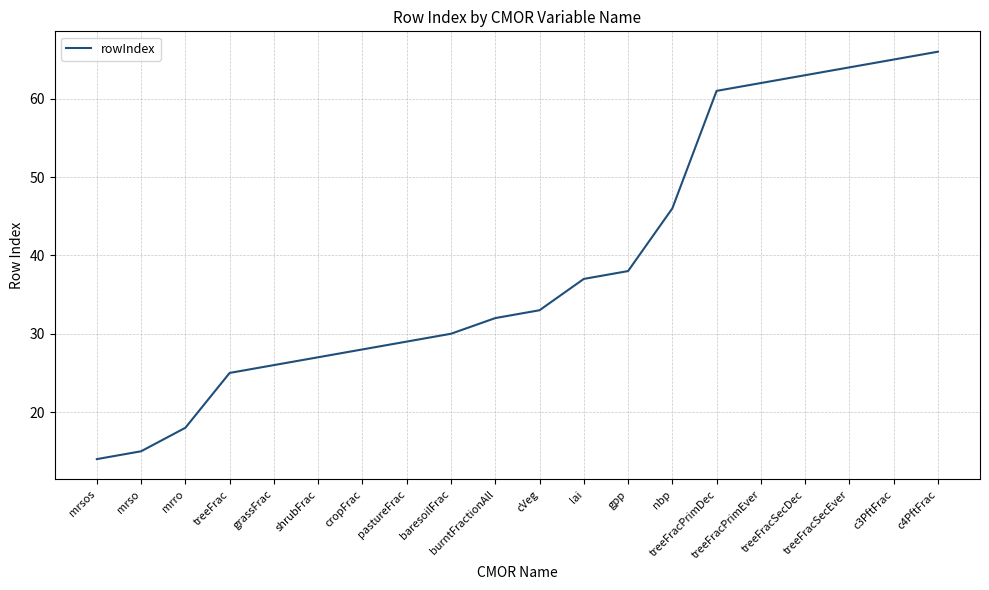

What is the difference between the maximum and minimum values?

52